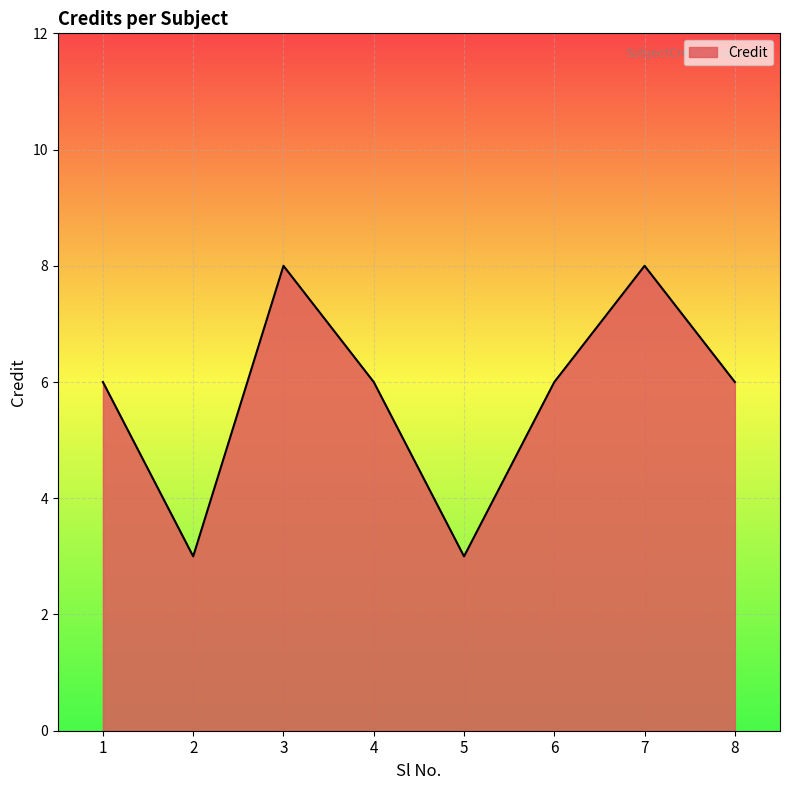

What is the smallest value displayed?

3